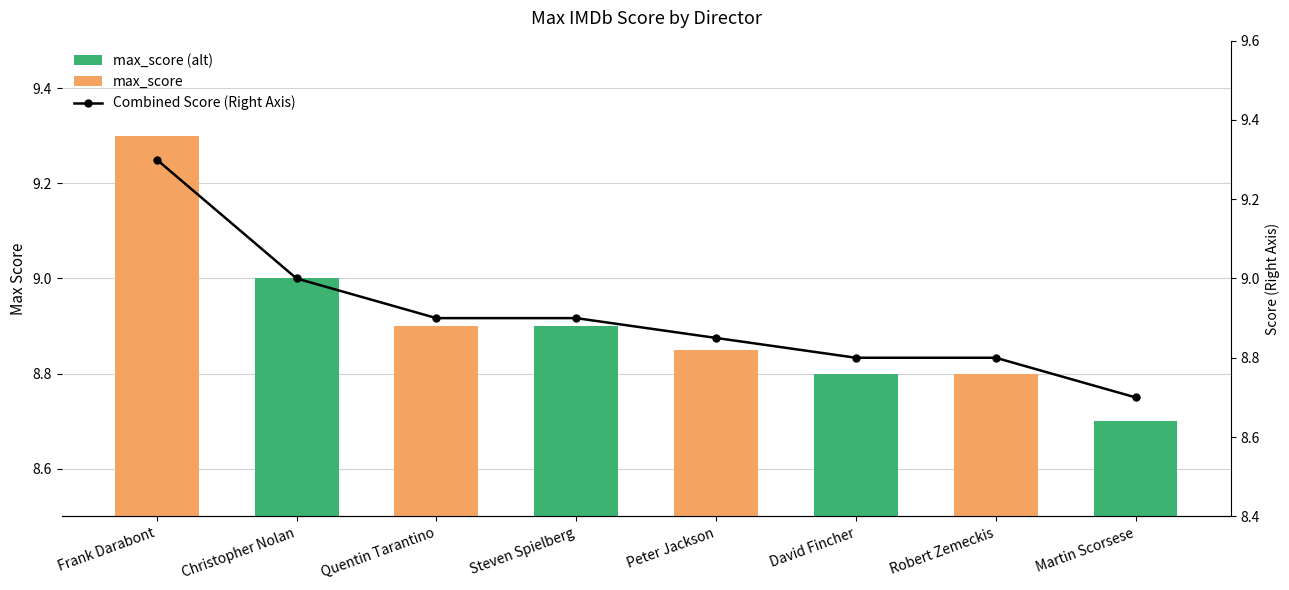

Reading left to right, transcribe all the data shown in this chart.

9.3	9.0	8.9	8.9	8.8	8.8	8.8	8.7